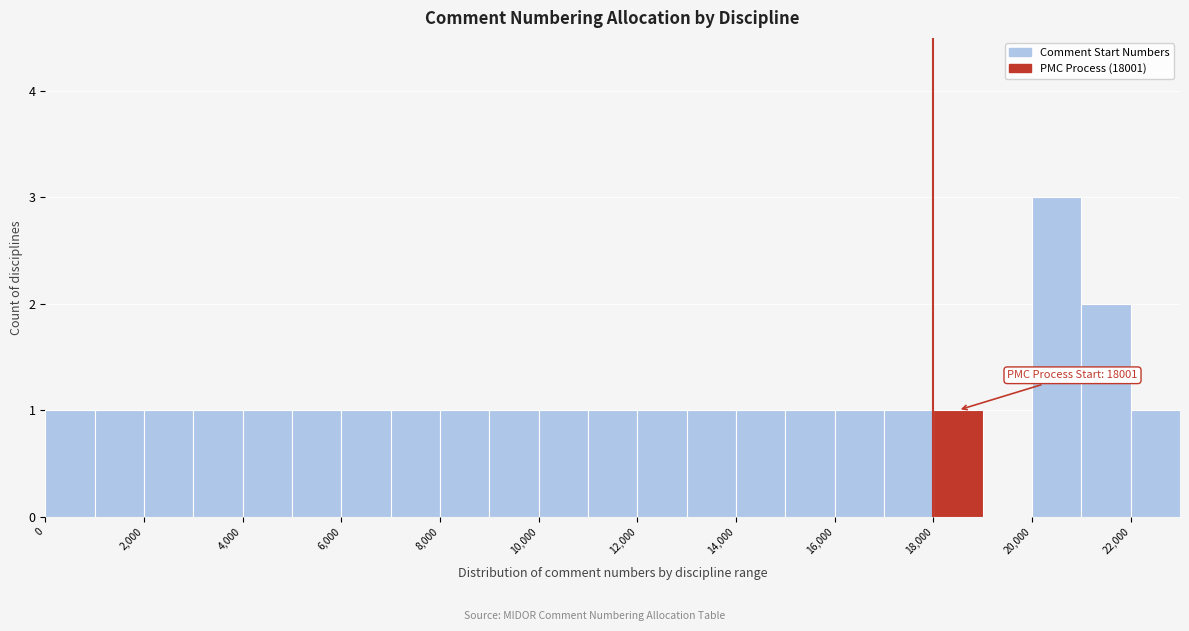

Over which range of the x-axis is the bar tallest?

20000 to 21000